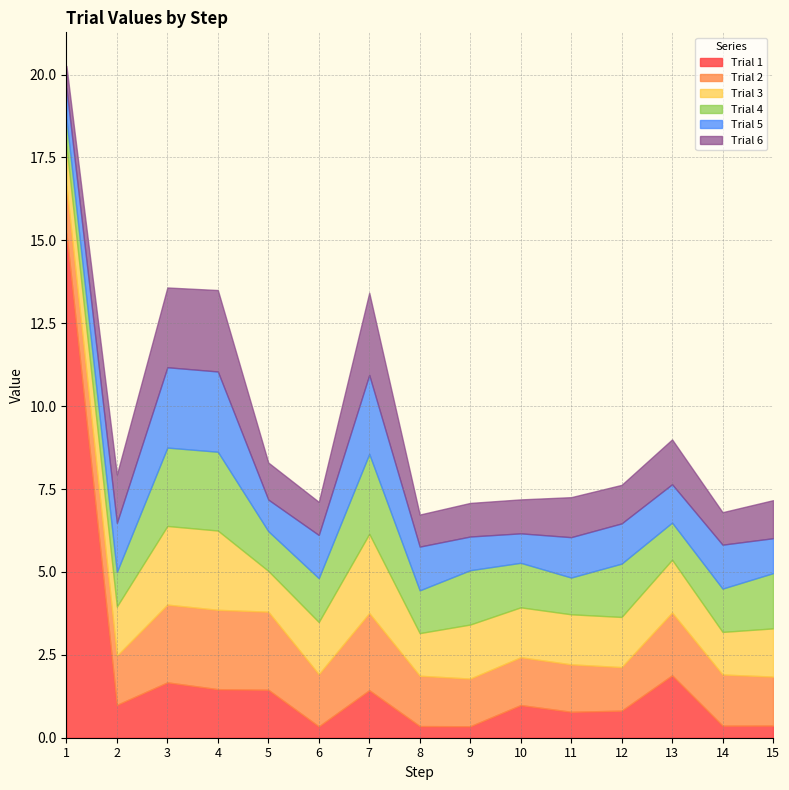

Reading left to right, transcribe all the data shown in this chart.

Trial 1: 1=15.2	2=1.0	3=1.7	4=1.5	5=1.4	6=0.3	7=1.4	8=0.4	9=0.3	10=1.0	11=0.8	12=0.8	13=1.9	14=0.4	15=0.4
Trial 2: 1=1.4	2=1.5	3=2.3	4=2.4	5=2.4	6=1.6	7=2.3	8=1.5	9=1.4	10=1.4	11=1.4	12=1.3	13=1.9	14=1.5	15=1.5
Trial 3: 1=1.2	2=1.5	3=2.4	4=2.4	5=1.2	6=1.6	7=2.4	8=1.3	9=1.6	10=1.5	11=1.5	12=1.5	13=1.6	14=1.3	15=1.5
Trial 4: 1=0.8	2=1.0	3=2.4	4=2.4	5=1.2	6=1.3	7=2.4	8=1.3	9=1.6	10=1.3	11=1.1	12=1.6	13=1.1	14=1.3	15=1.7
Trial 5: 1=0.9	2=1.5	3=2.4	4=2.4	5=1.0	6=1.3	7=2.4	8=1.3	9=1.0	10=0.9	11=1.2	12=1.2	13=1.2	14=1.3	15=1.1
Trial 6: 1=0.7	2=1.5	3=2.4	4=2.5	5=1.1	6=1.0	7=2.5	8=1.0	9=1.0	10=1.0	11=1.2	12=1.2	13=1.4	14=1.0	15=1.1